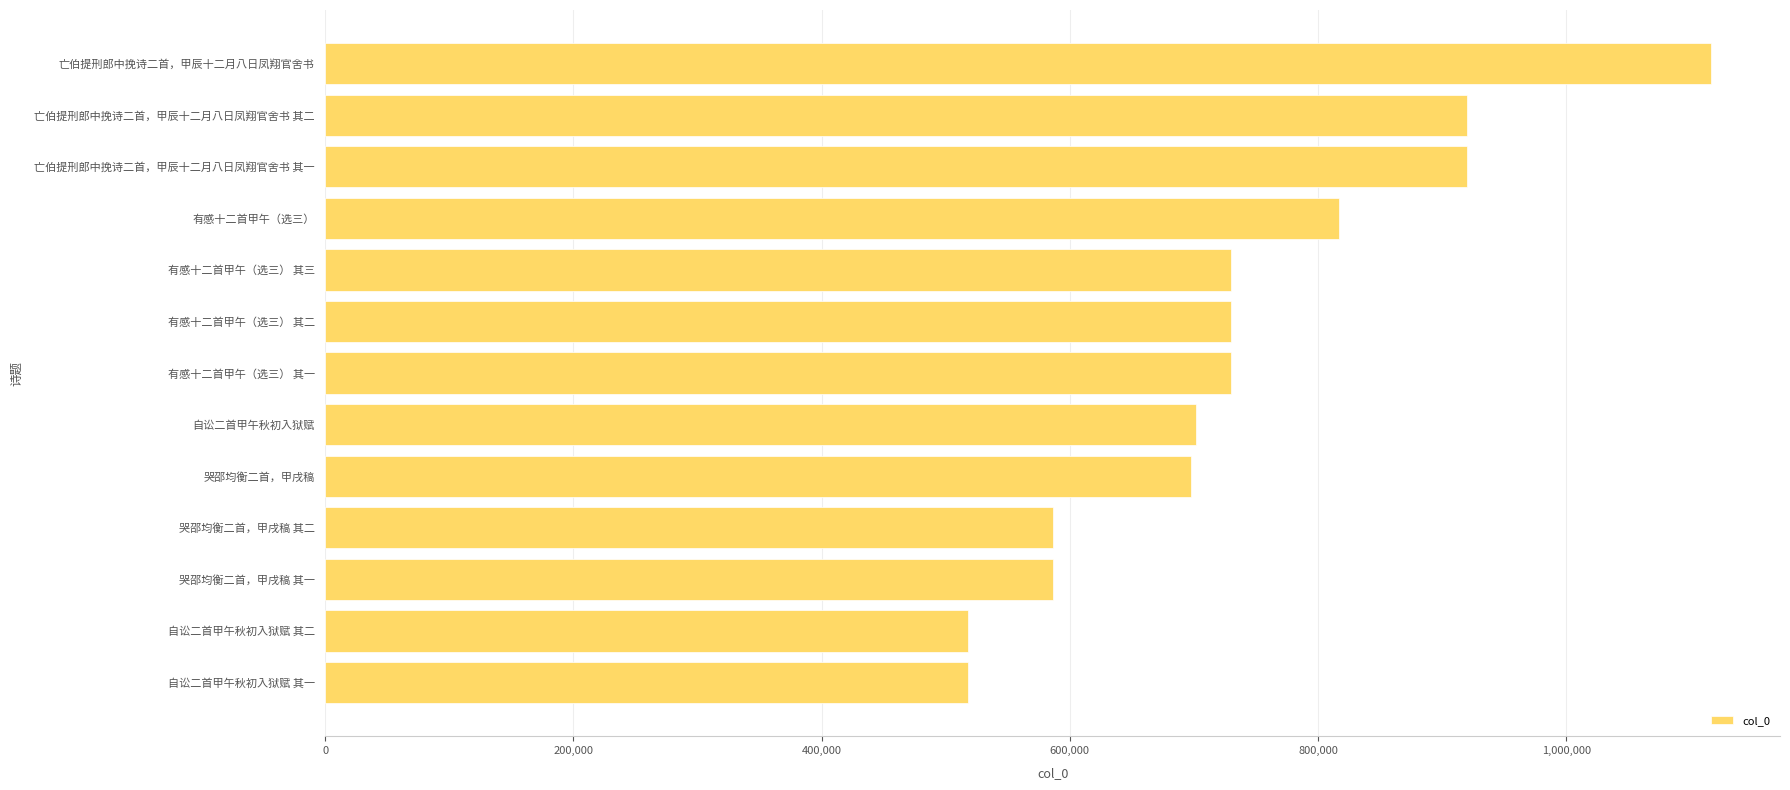

What is the ratio of the value at 自讼二首甲午秋初入狱赋 to the value at 自讼二首甲午秋初入狱赋 其一?

1.4